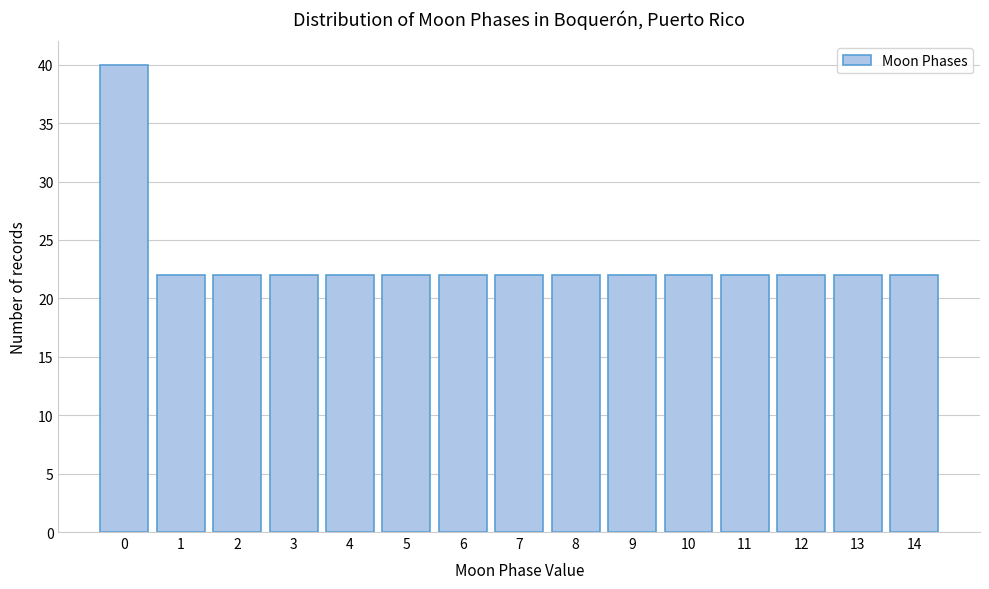

Reading left to right, transcribe all the data shown in this chart.

40	22	22	22	22	22	22	22	22	22	22	22	22	22	22